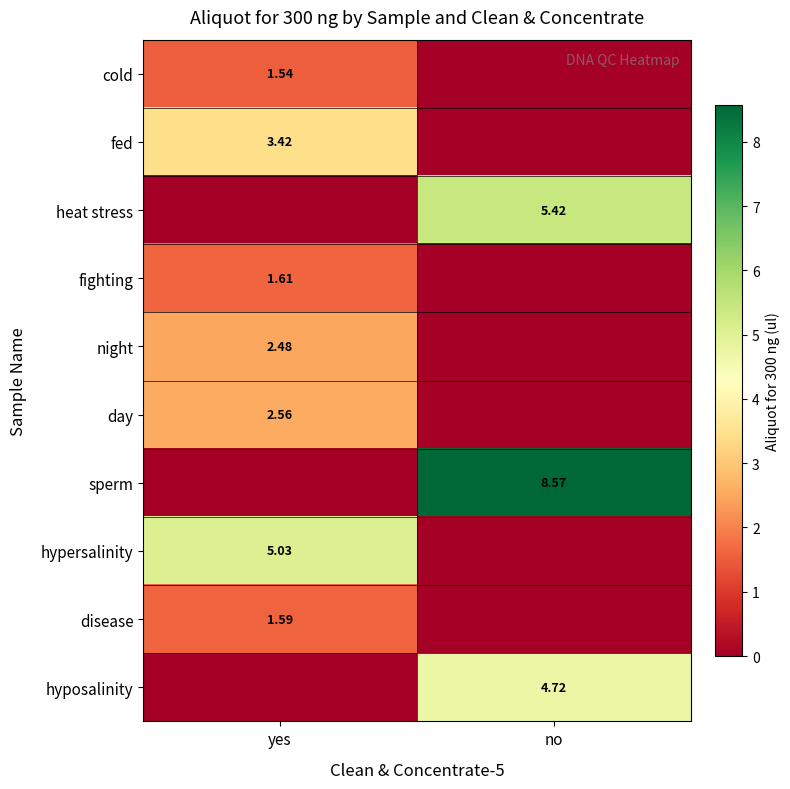

Is the value of fed at yes greater than the value of heat stress at no?

No